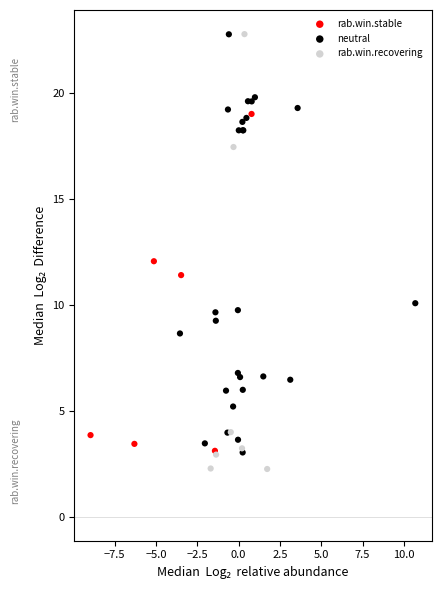

What are all the series names shown in the legend?

rab.win.stable, neutral, rab.win.recovering